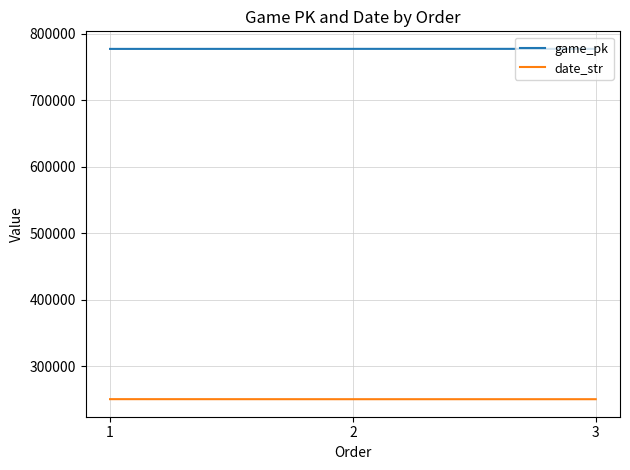

Rank the series by their average value, from highest to lowest.

game_pk, date_str